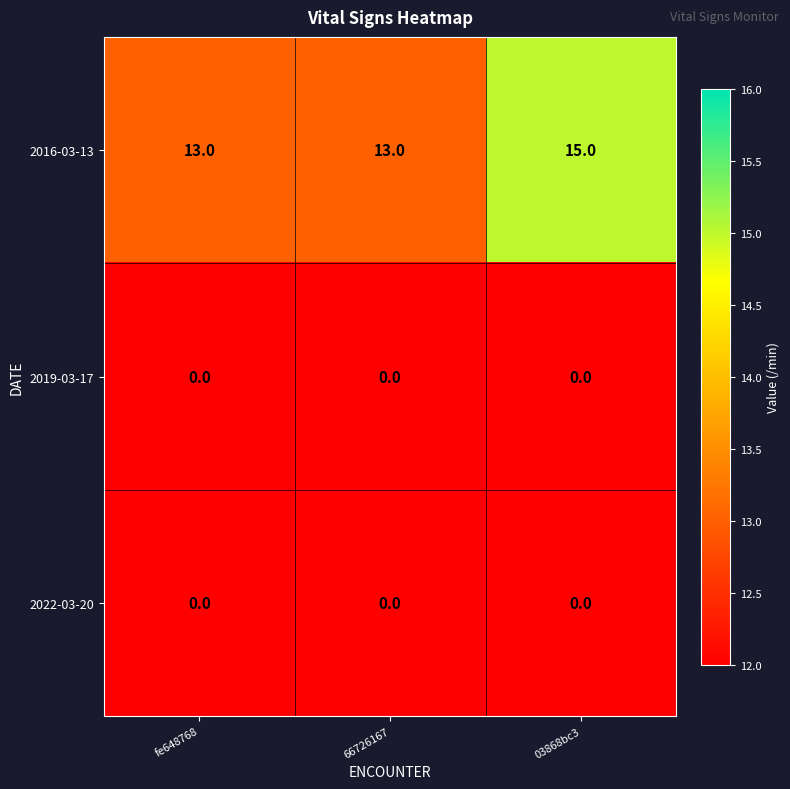

How many 2016-03-13 values are between 13 and 15?

3